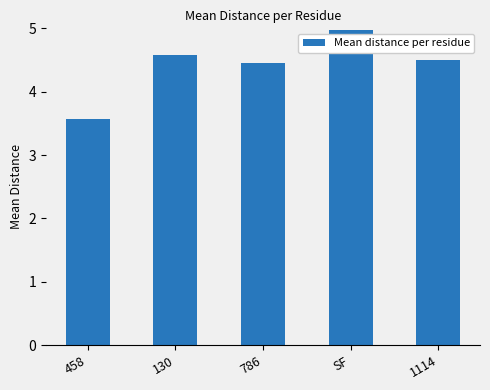

What is the value of the 4th bar from the left?

5.0